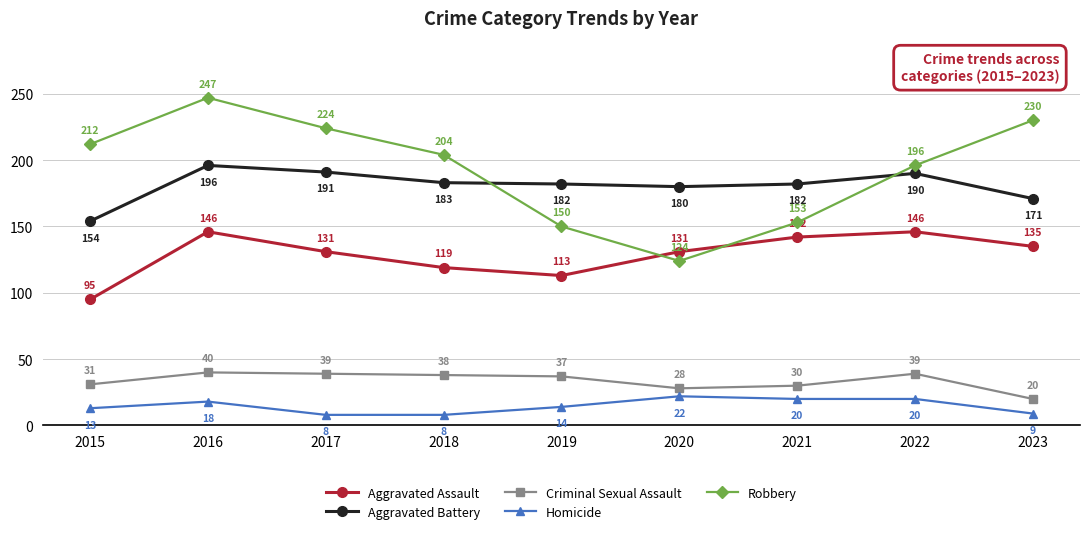

List the series in order of their peak value, highest first.

Robbery, Aggravated Battery, Aggravated Assault, Criminal Sexual Assault, Homicide